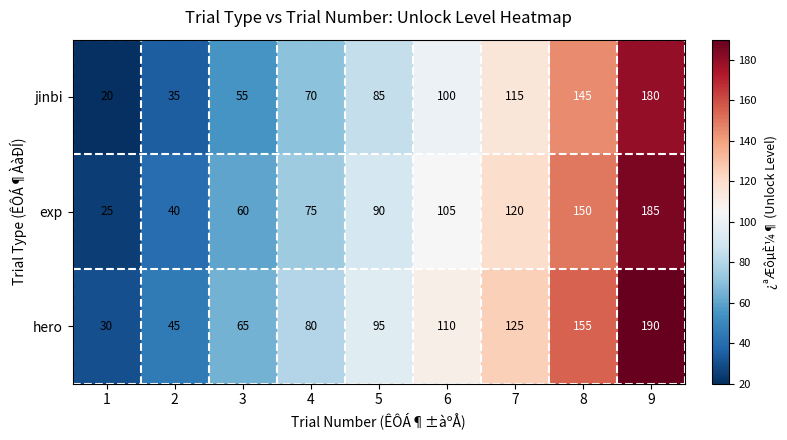

Rank the series by their average value, from highest to lowest.

hero, exp, jinbi